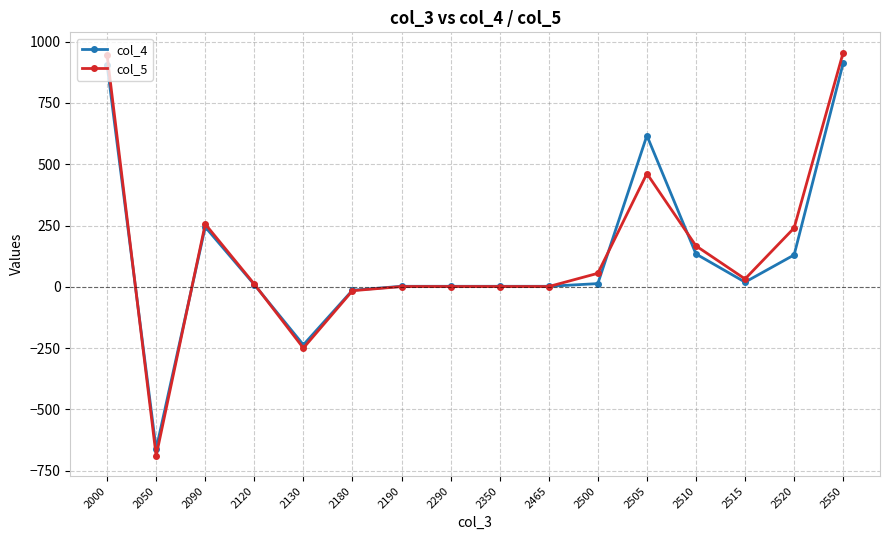

True or false: col_5 has more than 0 points higher than both neighbors.

True